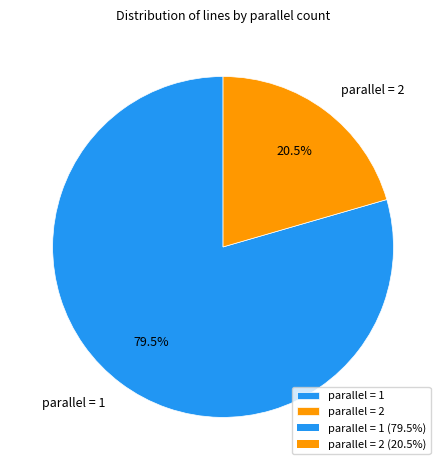

Which slice represents more than half of the pie?

parallel = 1